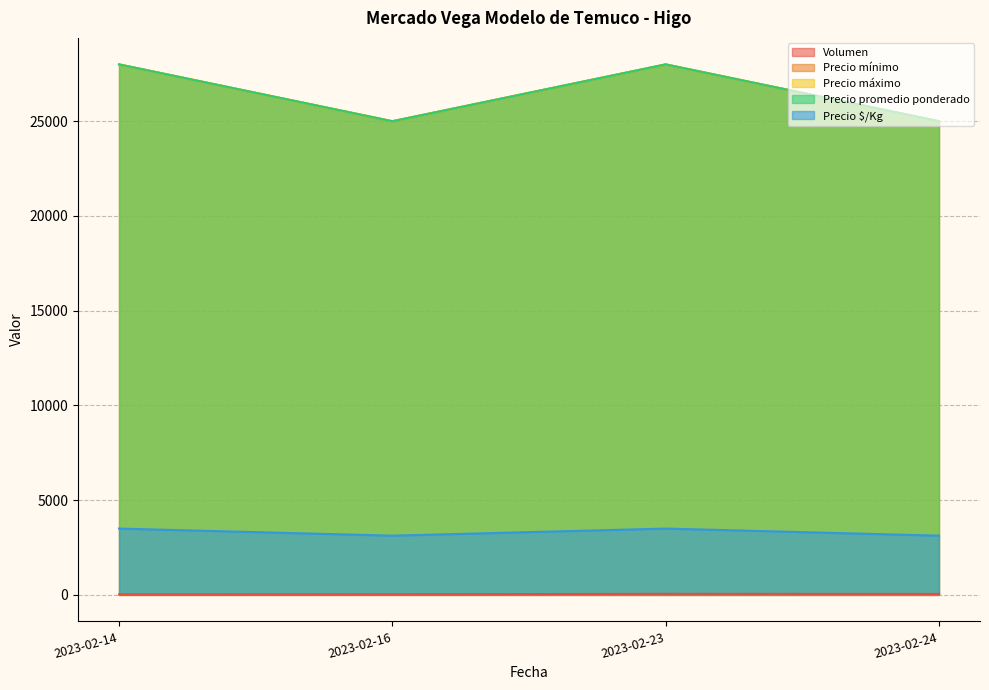

Where is the first local maximum for Precio mínimo?

2023-02-23